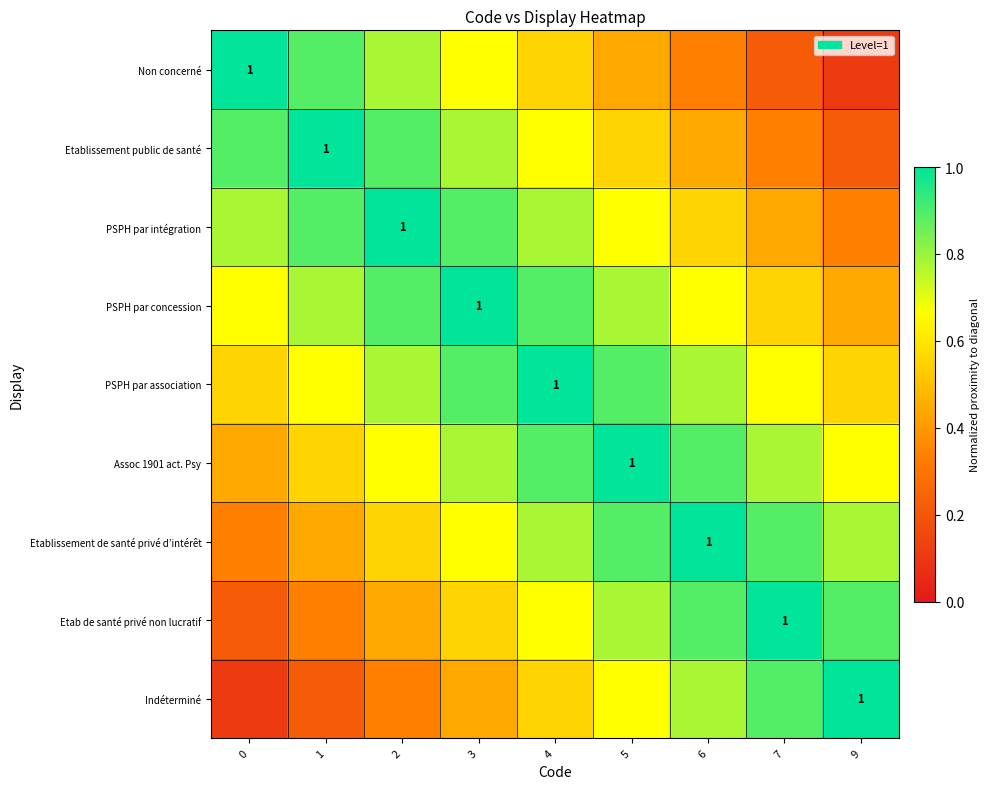

List the series in order of their peak value, lowest first.

Non concerné, Etablissement public de santé, PSPH par intégration, PSPH par concession, PSPH par association, Assoc 1901 act. Psy, Etablissement de santé privé d’intérêt, Etab de santé privé non lucratif, Indéterminé